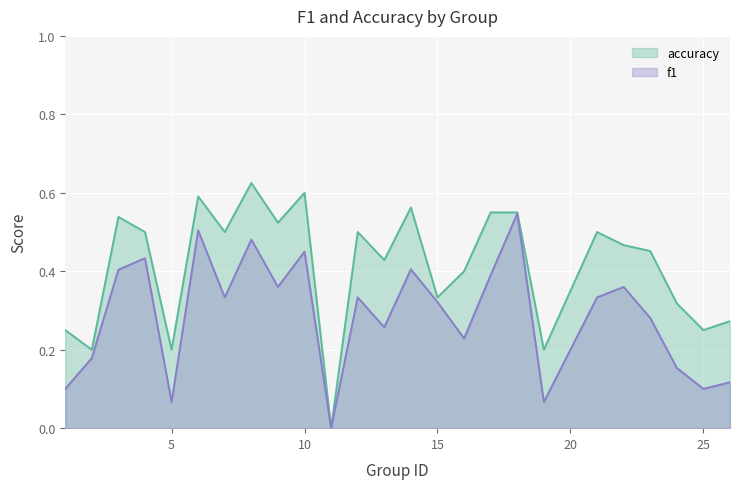

How many distinct data groups are displayed?

2